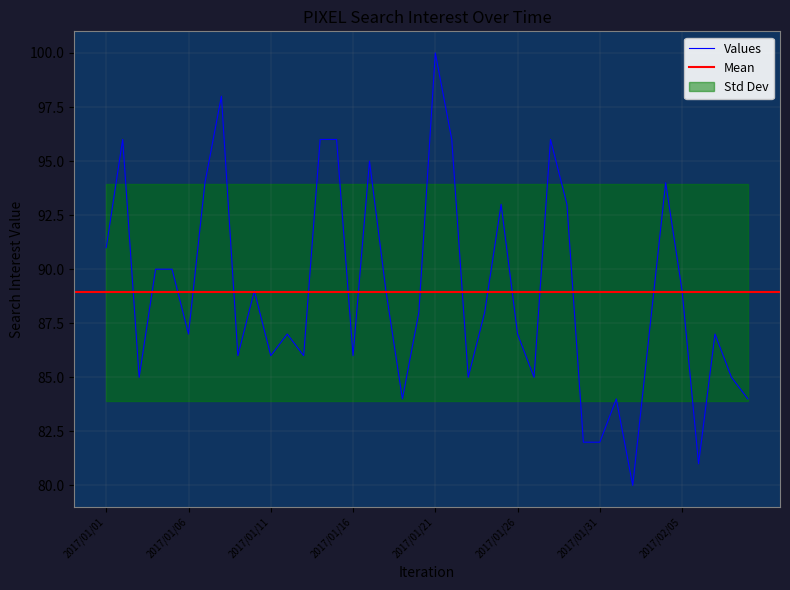

What is the value of the 20th point from the left?

88